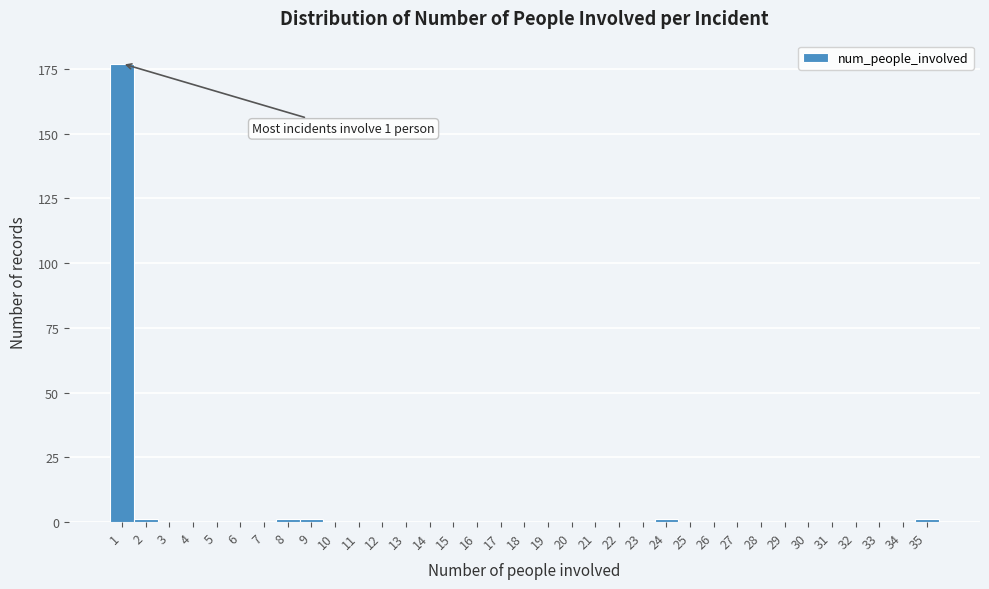

What is the maximum value shown in the chart?

177